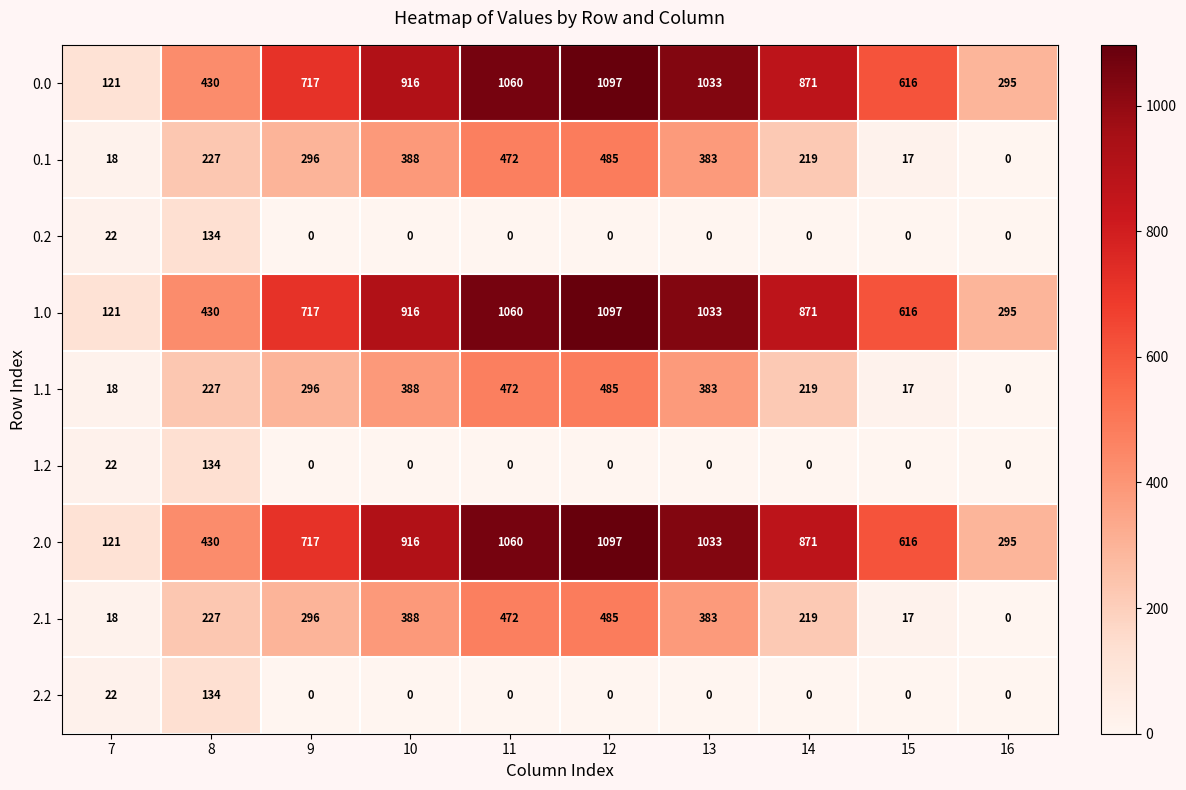

At which category is the sum across all series the highest?

12